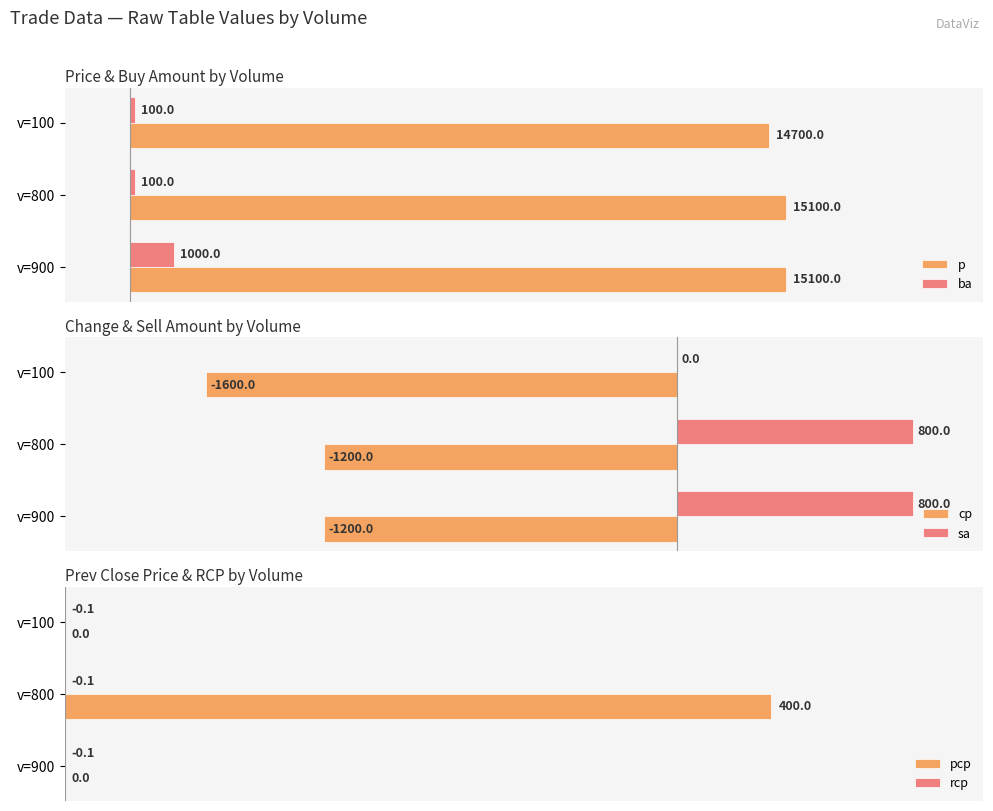

What is the spread (max minus min) of values at 0?

16300.0